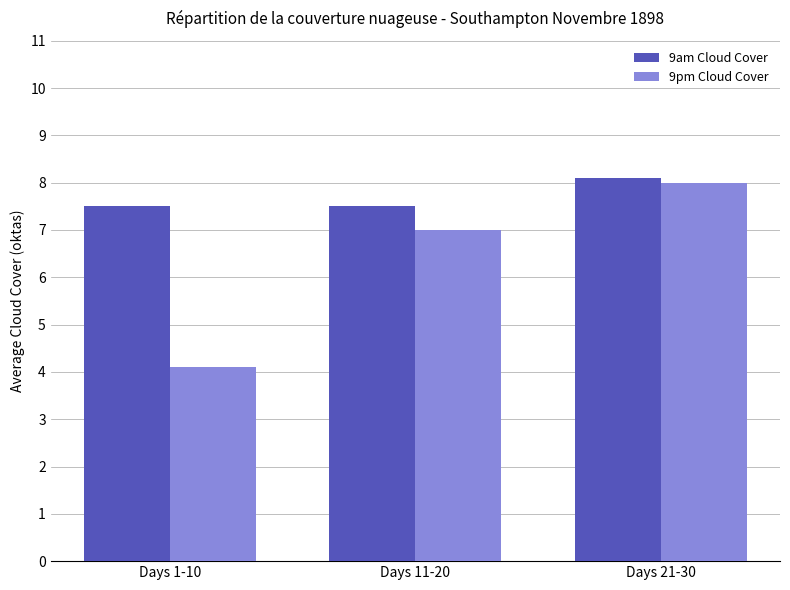

What is the total value across all series at Days 1-10?

11.6